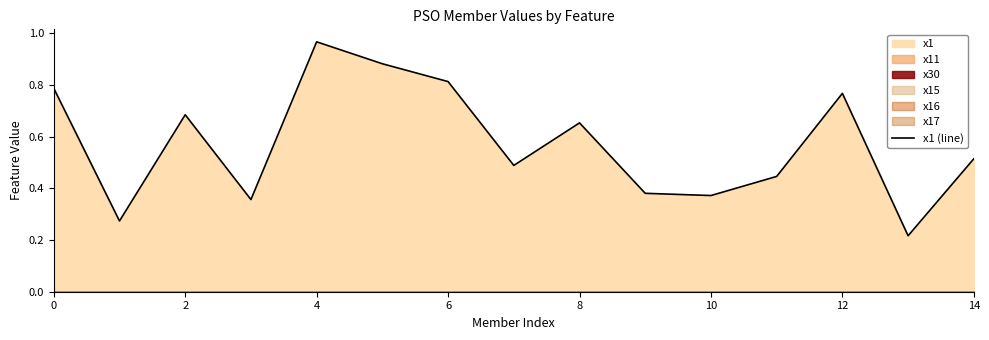

Is it true that x1 (line) equals 0.9 at 2?

False